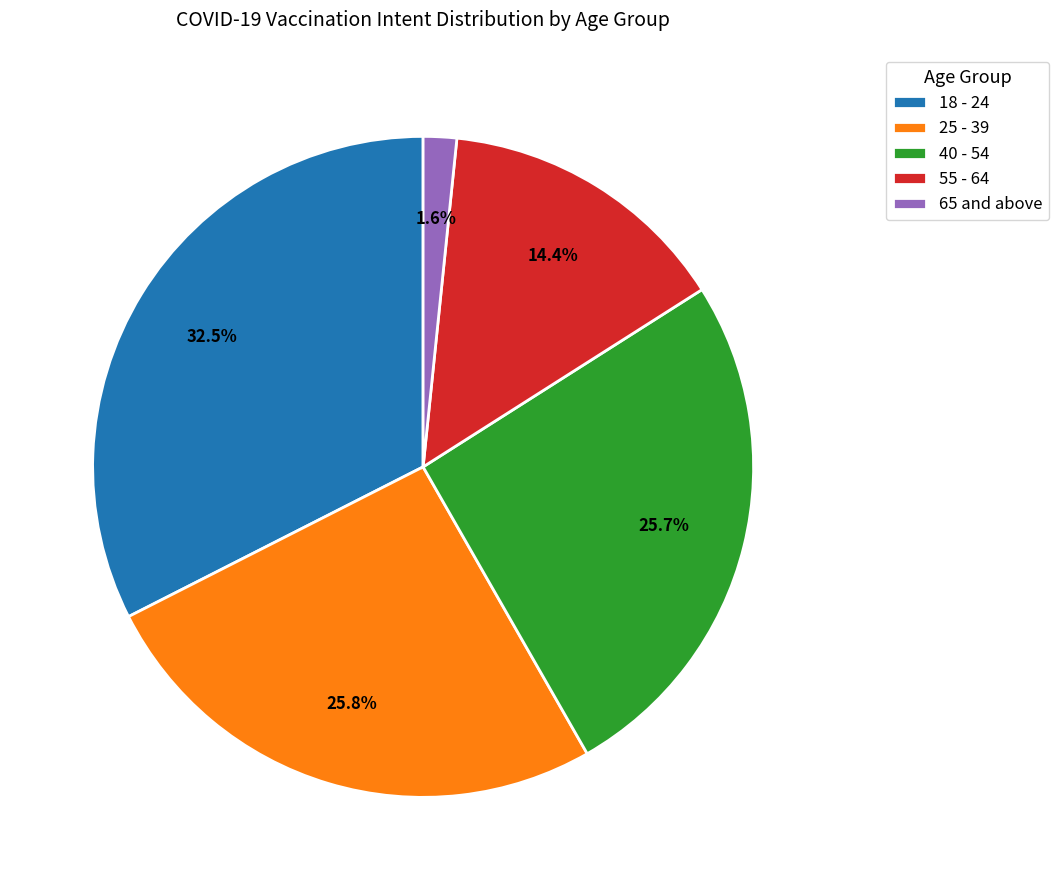

Does any single category account for the majority?

No